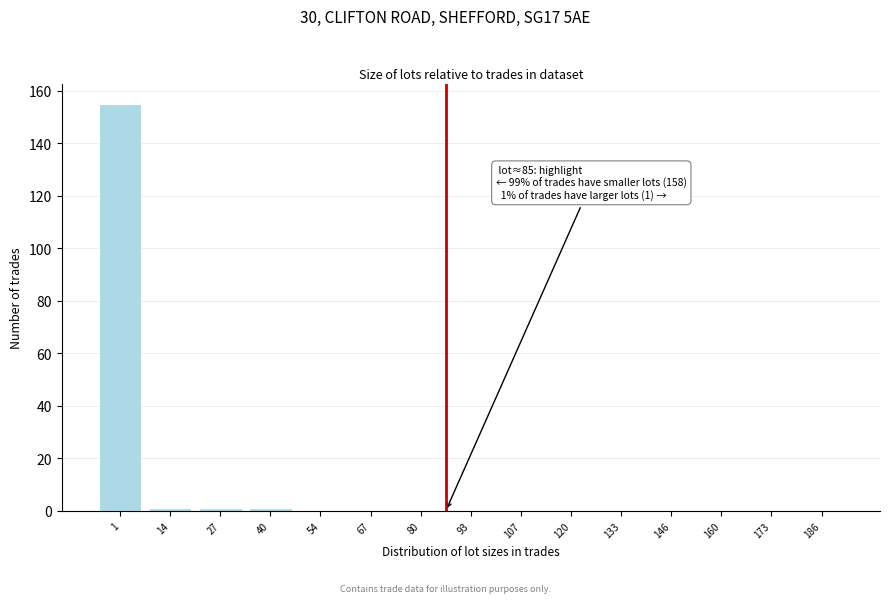

Reading right to left, transcribe all the data shown in this chart.

186=0	173=0	160=0	146=0	133=0	120=0	107=0	93=0	80=0	67=0	54=0	40=1	27=1	14=1	1=155